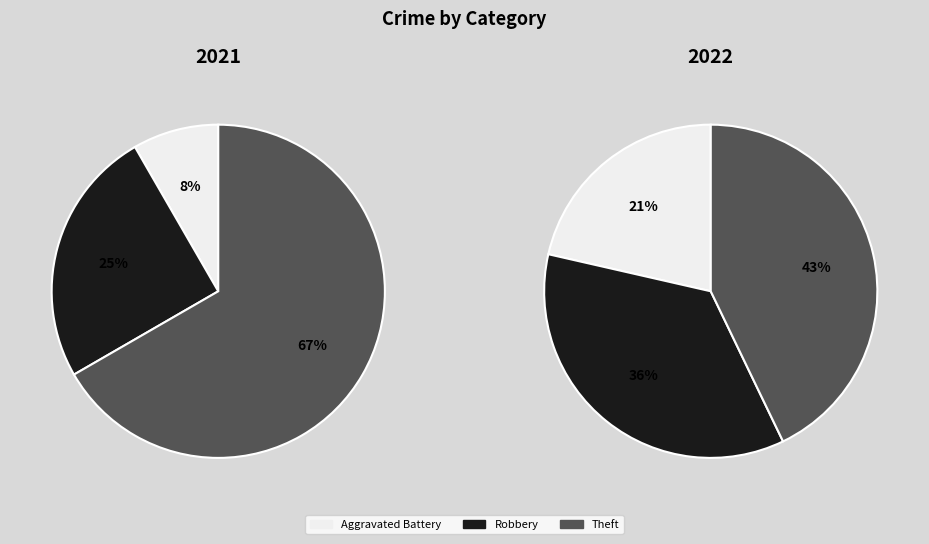

Is the sum of Aggravated Assault and Aggravated Battery greater than half?

No